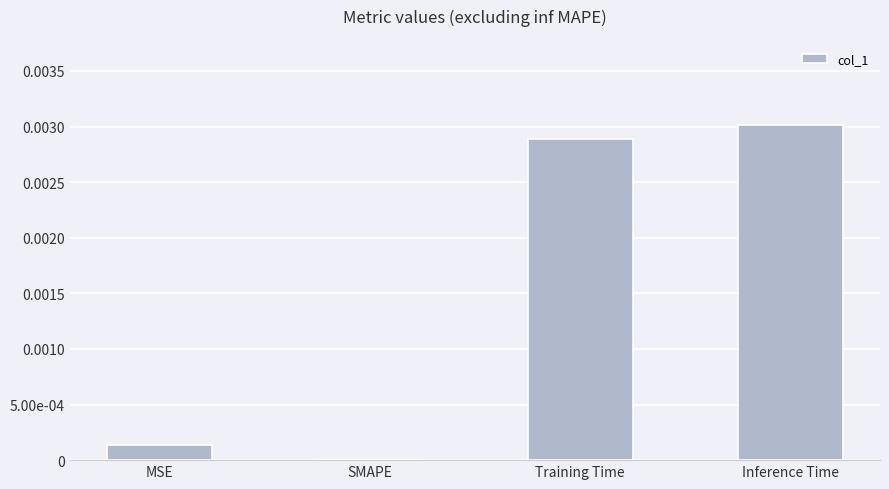

Are the bars horizontal?

No